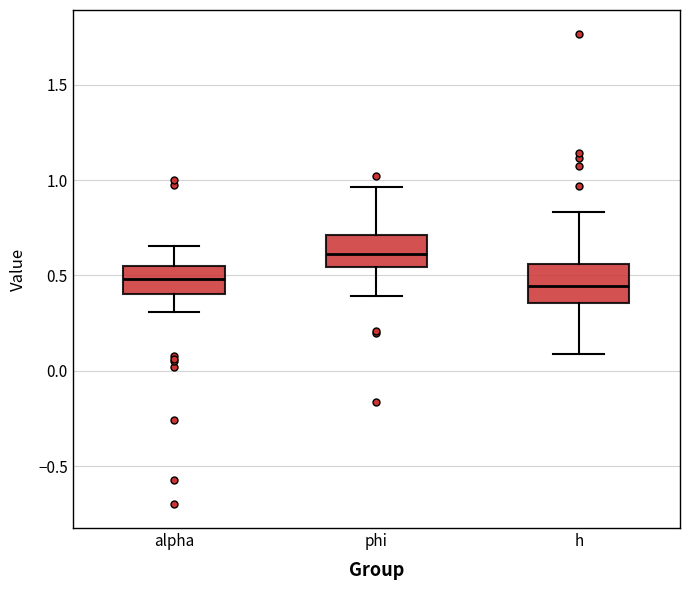

Reading left to right, transcribe this box plot: for each box, give where its median line is, the range the box spans, and where its two whiskers end, as read against the y-axis. The values are not printed on the chart, so give them approximately, as read against the axis.

alpha: median 0.50, box 0.40 to 0.55, whiskers 0.30 to 0.65
phi: median 0.60, box 0.55 to 0.70, whiskers 0.40 to 0.95
h: median 0.45, box 0.35 to 0.55, whiskers 0.10 to 0.85